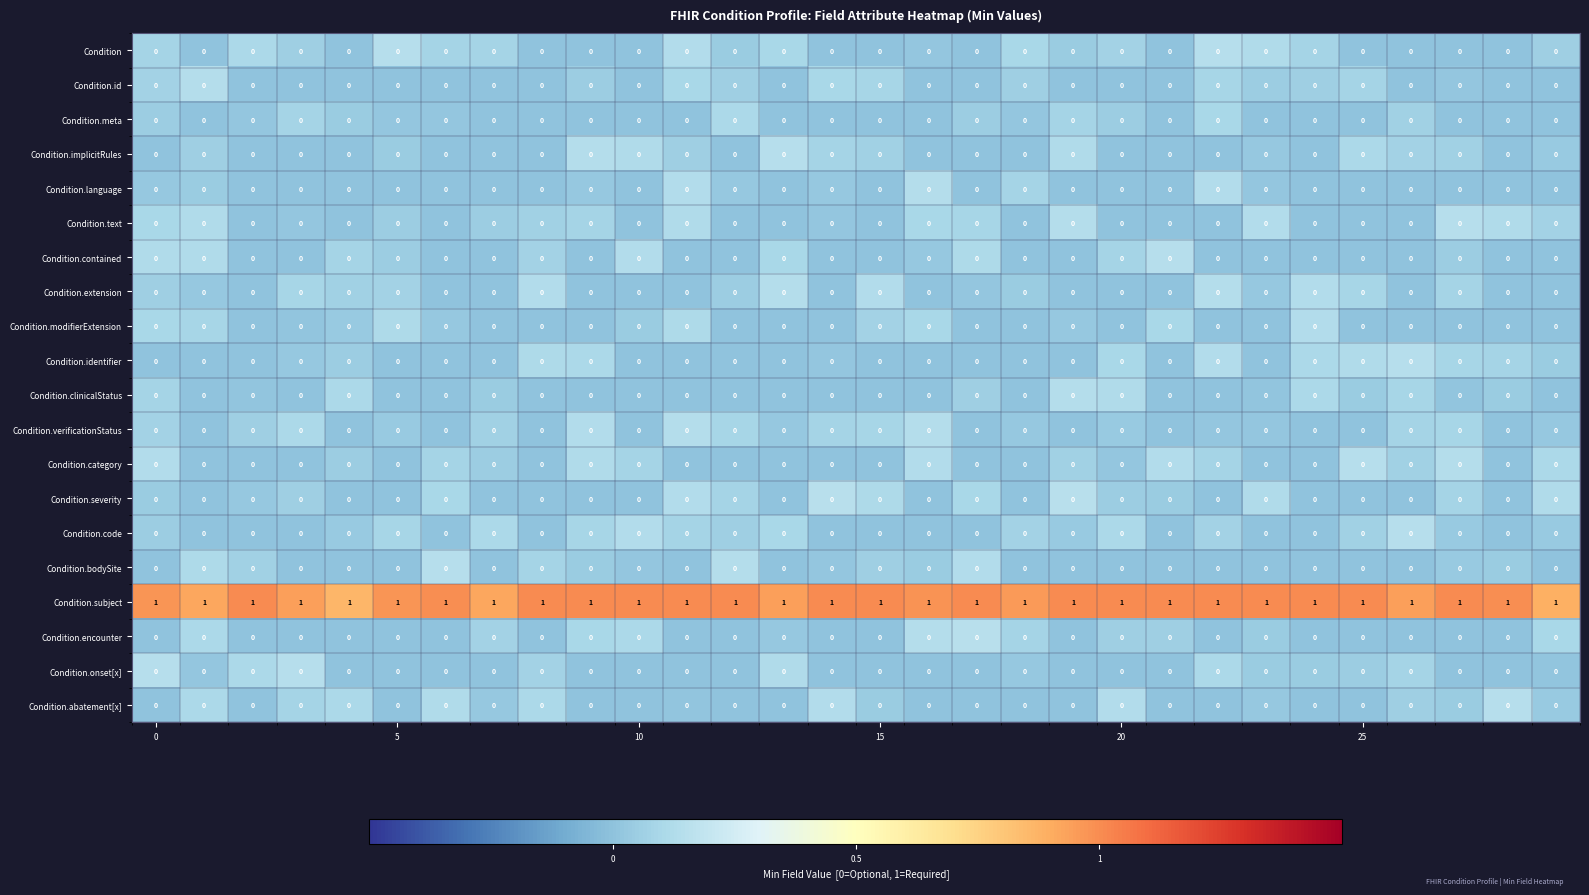

Which series has the largest total across all categories?

Condition.subject